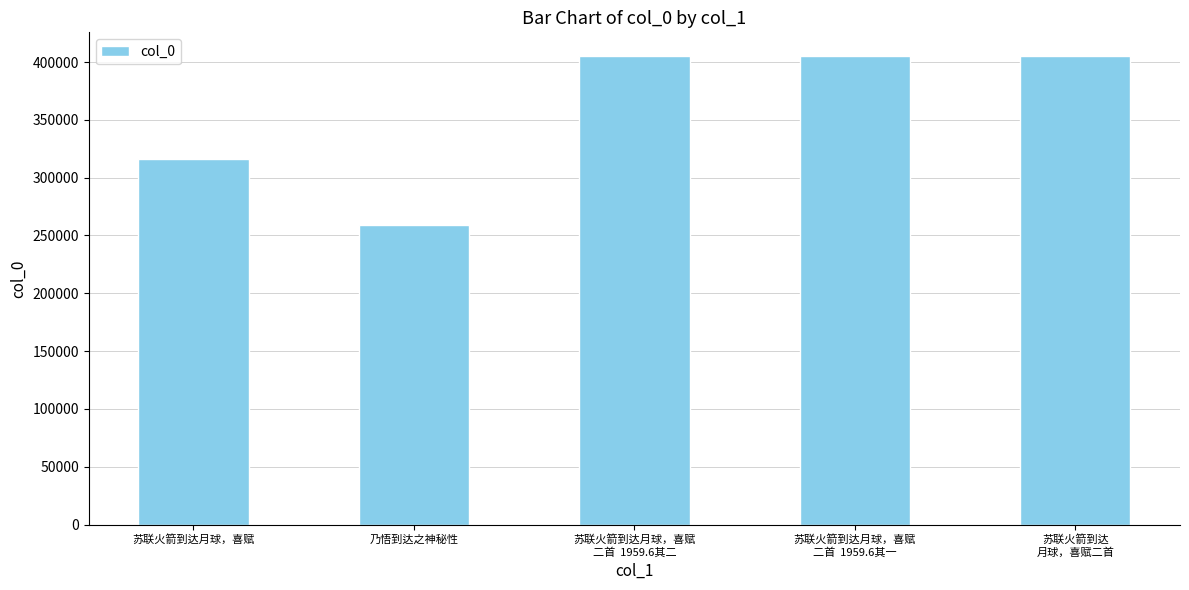

Is it true that the value at 苏联火箭到达月球，喜赋
二首  1959.6其一 is 699000?

False